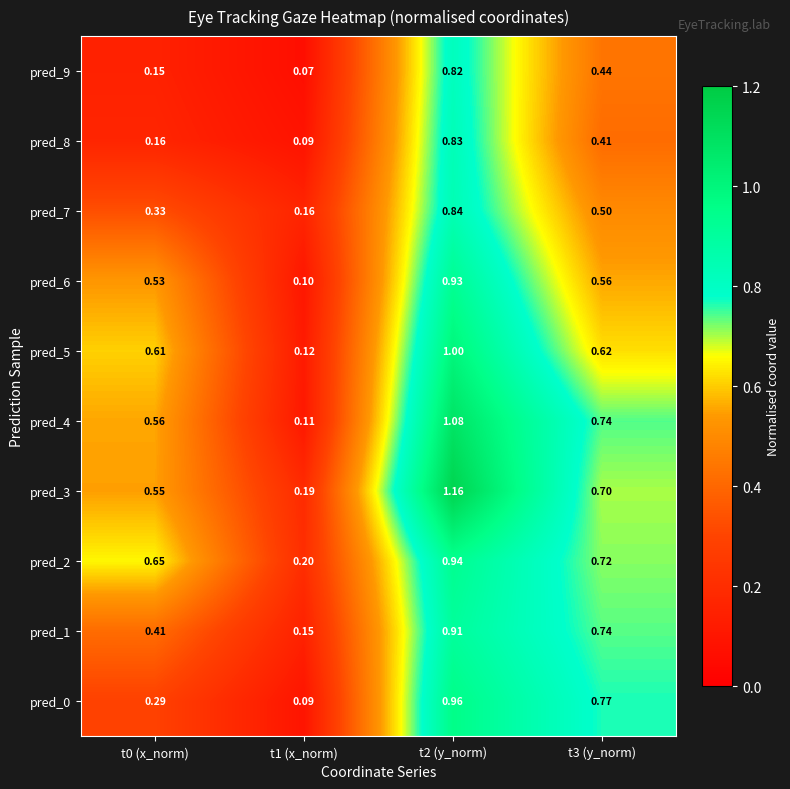

Between t1 (x_norm) and t3 (y_norm), which series saw the biggest shift?

pred_0